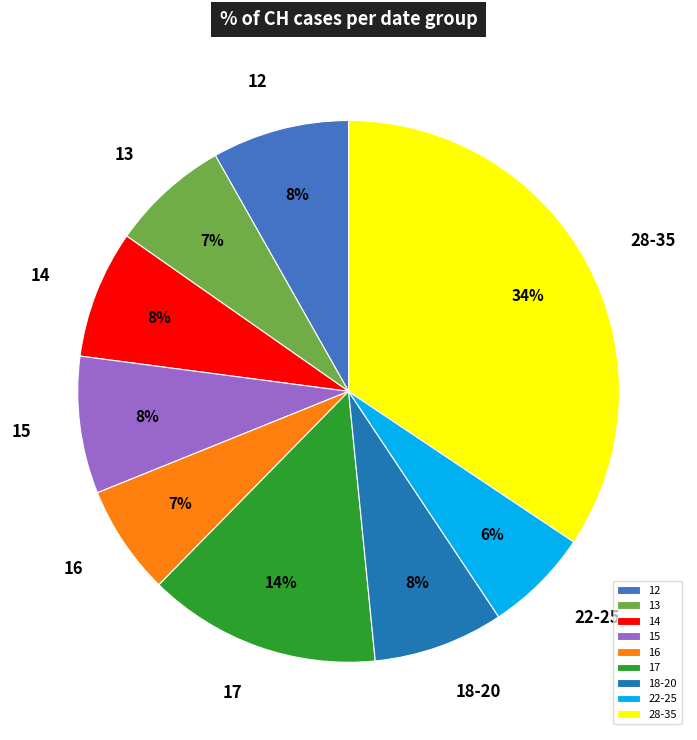

What is the largest slice in the pie chart?

28-35